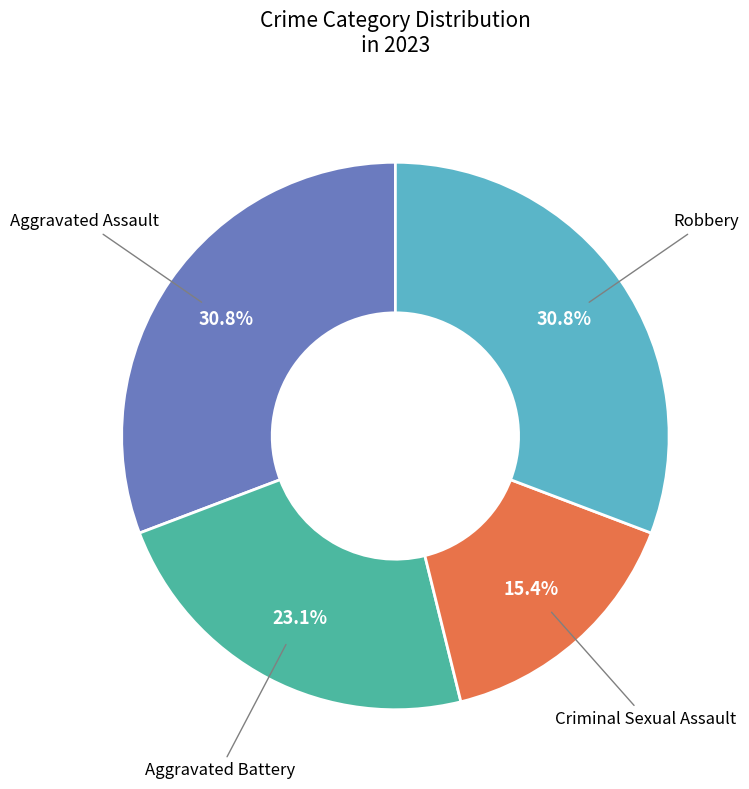

Does any single category account for the majority?

No